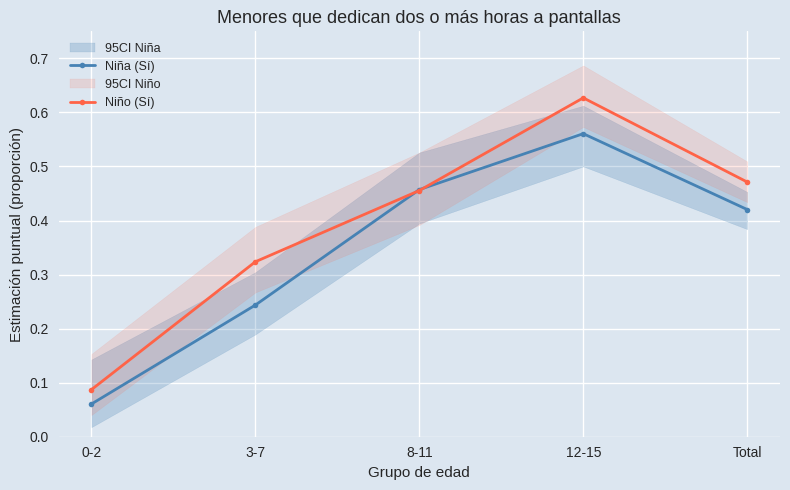

Does the chart have visible grid lines?

Yes